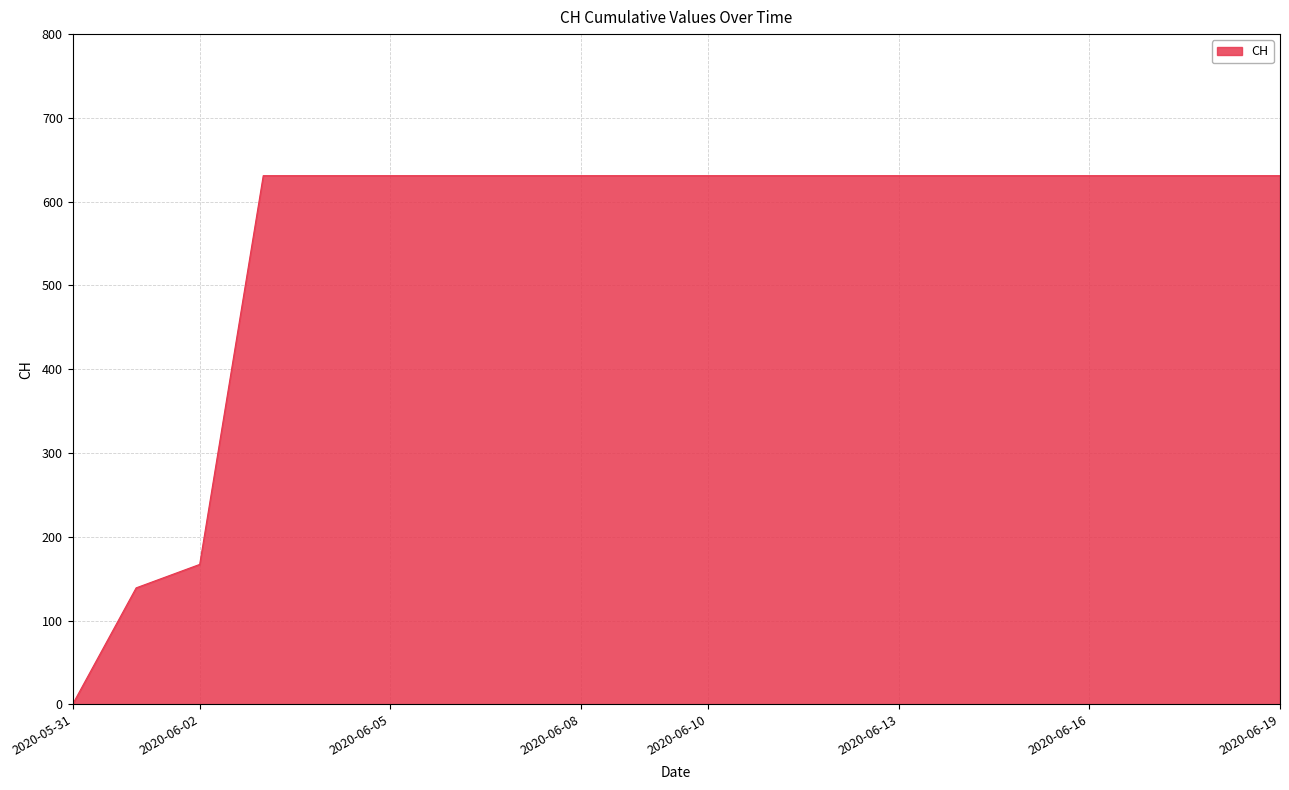

What is the difference between the maximum and minimum values?

631